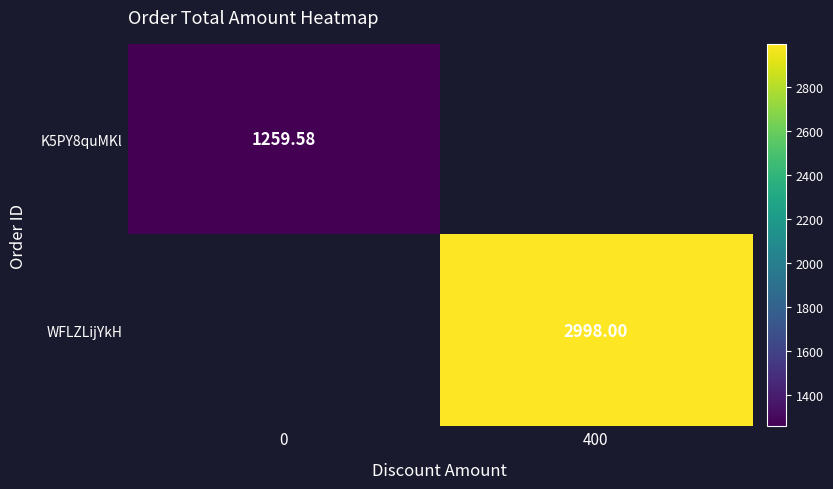

Which series has the largest range (max minus min)?

K5PY8quMKl